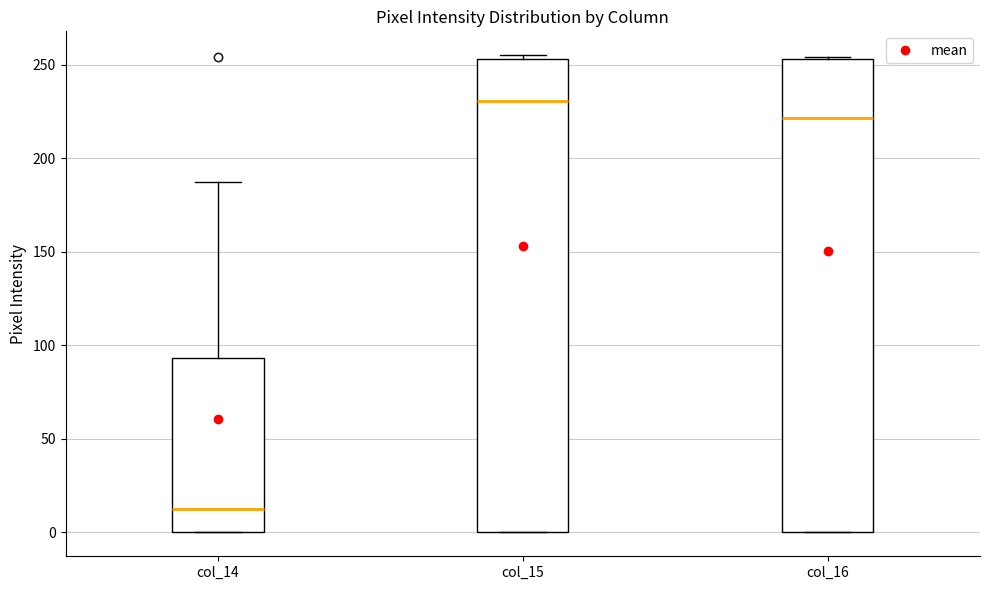

Which box's median line is the lowest?

col_14